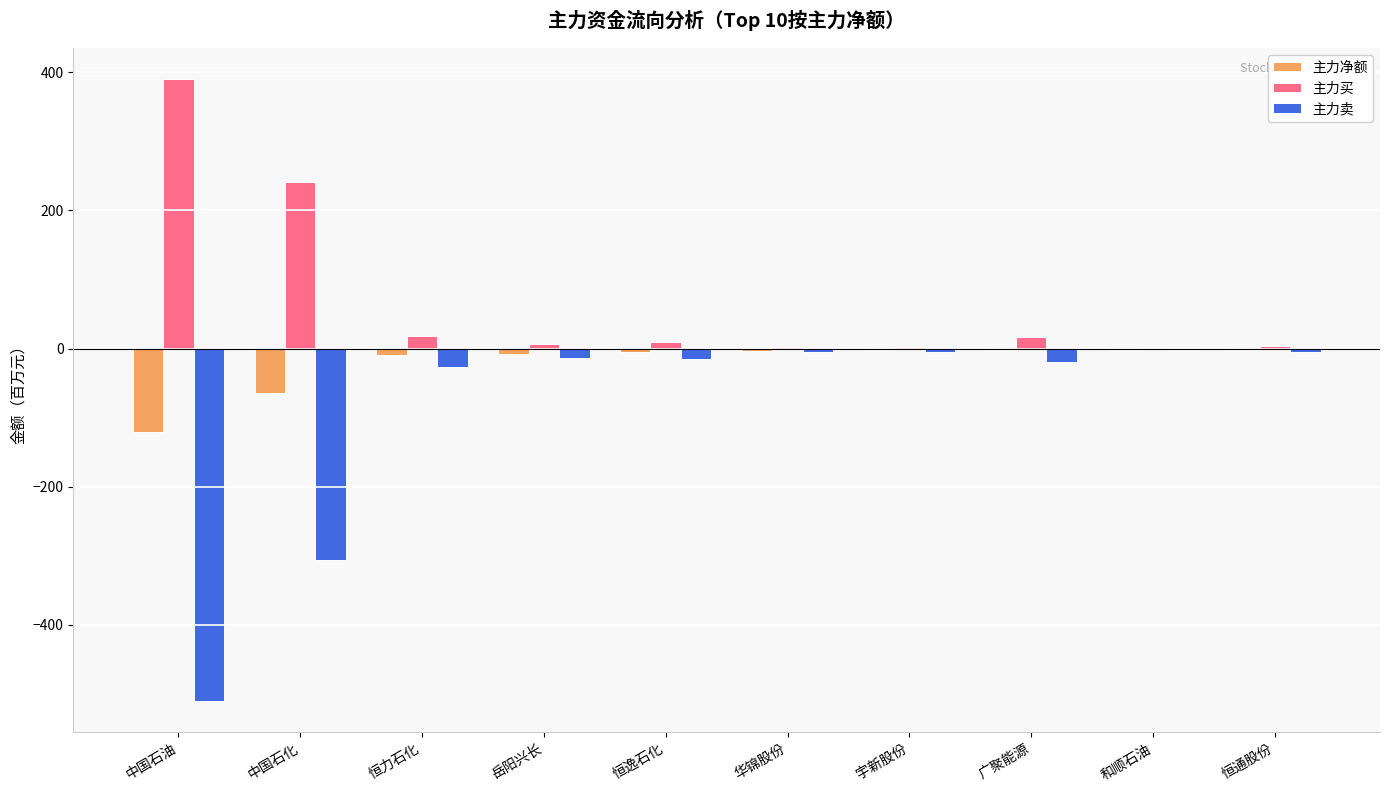

The value of 主力买 at 中国石油 is 390.3. True or false?

True